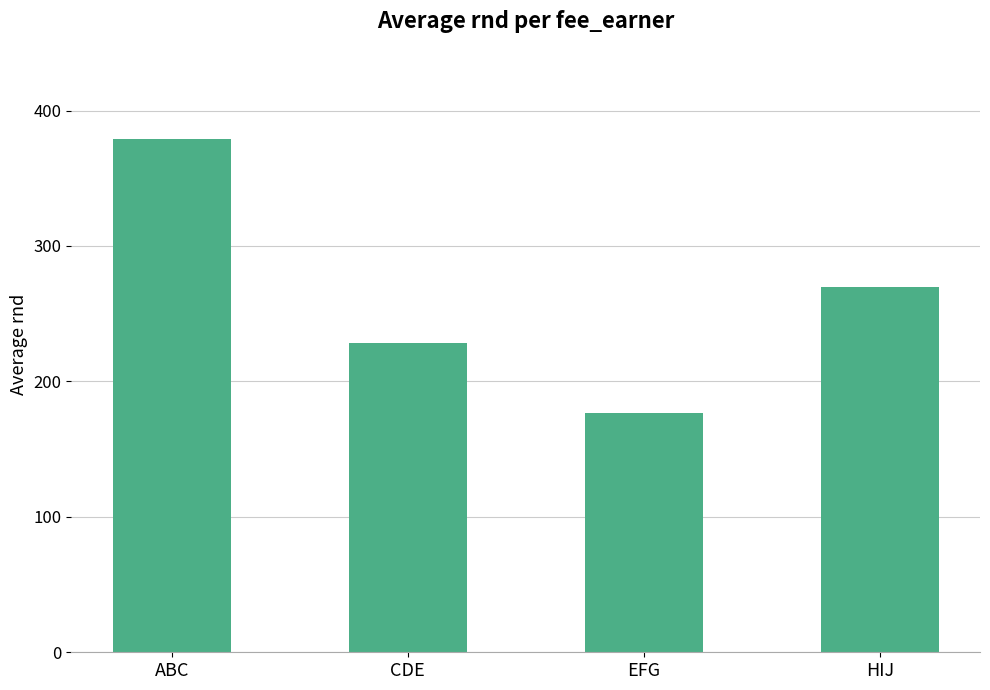

How many values are between 228 and 379?

3